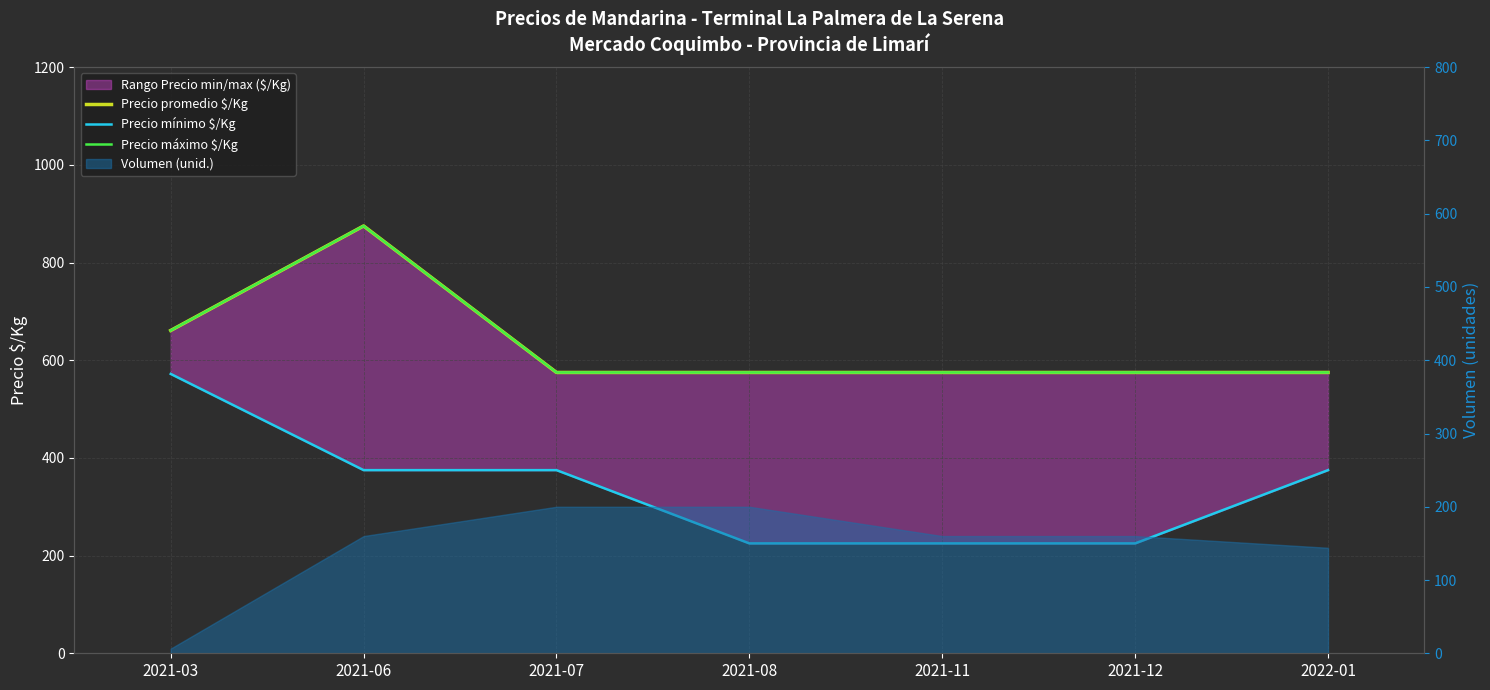

What is the difference between the highest and lowest values at 2021-03?

89